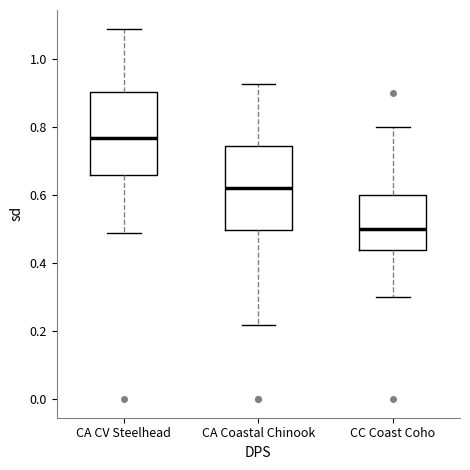

Reading left to right, transcribe this box plot: for each box, give where its median line is, the range the box spans, and where its two whiskers end, as read against the y-axis. The values are not printed on the chart, so give them approximately, as read against the axis.

CA CV Steelhead: median 0.76, box 0.66 to 0.90, whiskers 0.48 to 1.10
CA Coastal Chinook: median 0.62, box 0.50 to 0.74, whiskers 0.22 to 0.92
CC Coast Coho: median 0.50, box 0.44 to 0.60, whiskers 0.30 to 0.80